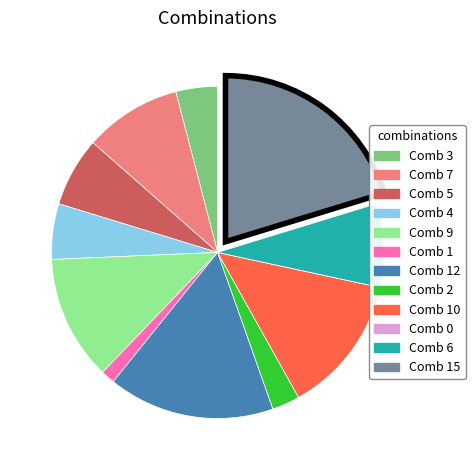

Does any single category account for the majority?

No